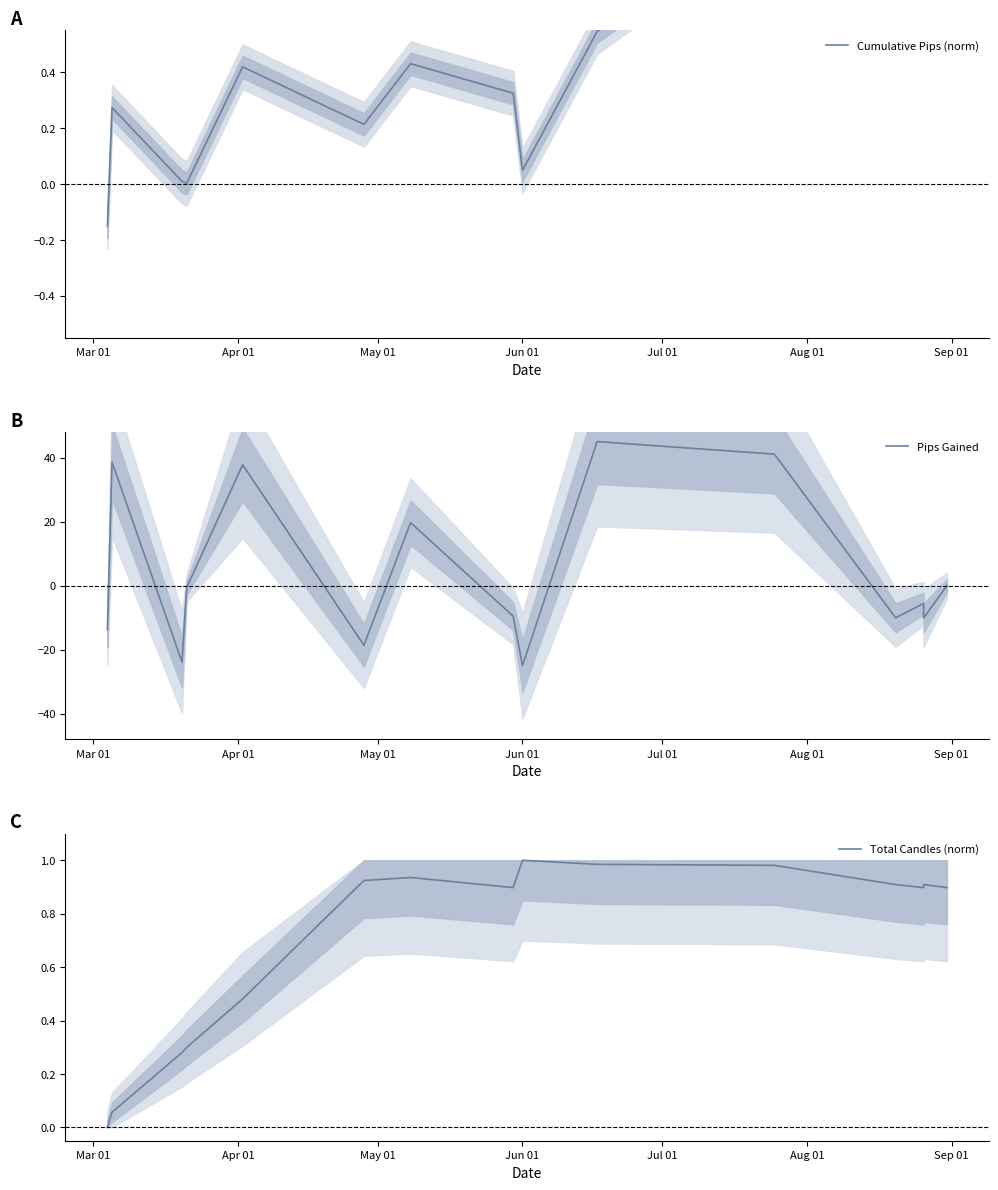

True or false: Total Candles (norm) has more than 0 interior local peaks.

True